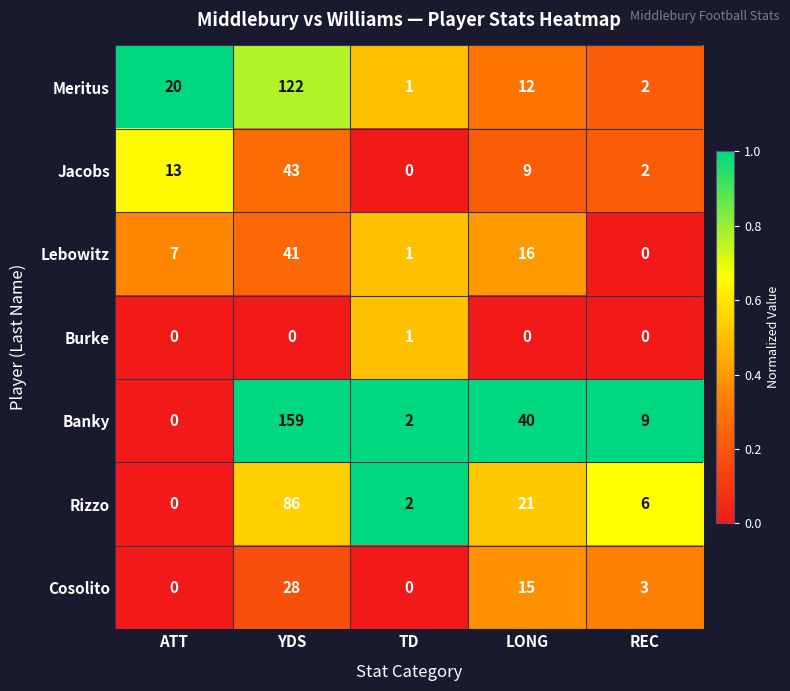

How many series are shown in this chart?

7